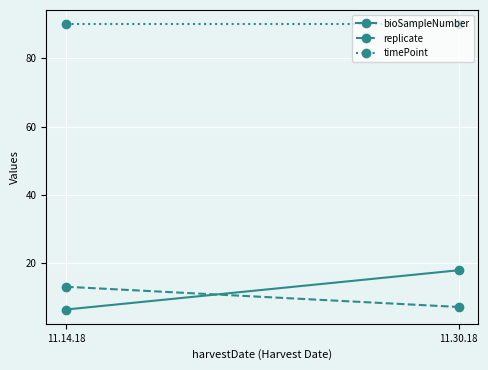

What are all the series names shown in the legend?

bioSampleNumber, replicate, timePoint